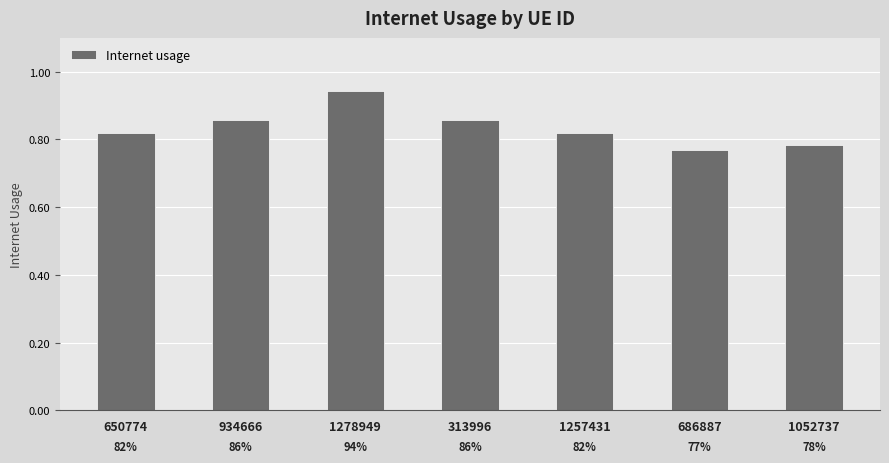

Count the values in the range 0 to 1.

7